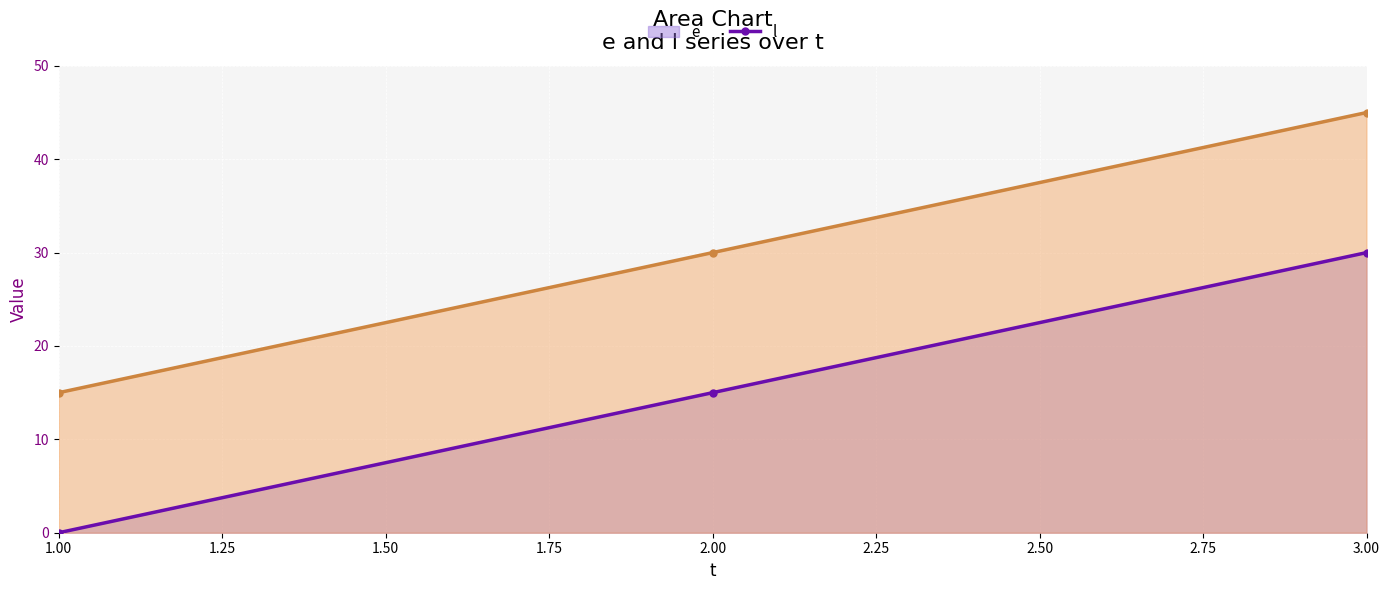

At which category does the chart reach its minimum across all series?

1.00